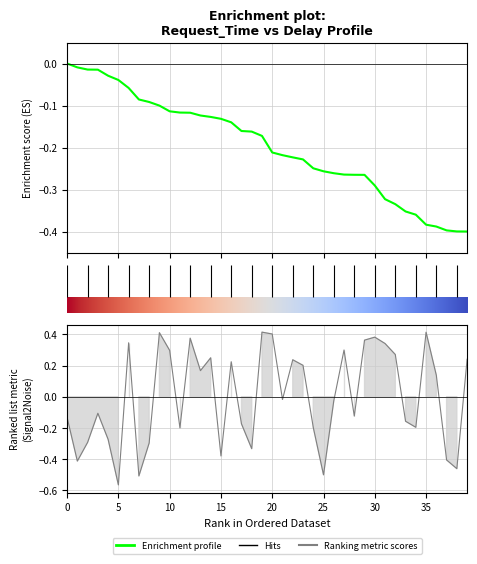

What is the value of the Request_time point at the 36th from the left?

-0.4